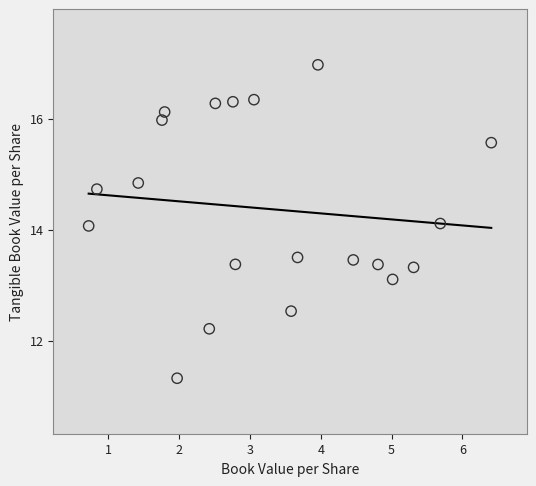

What is the range of Y values (max minus min)?

5.6